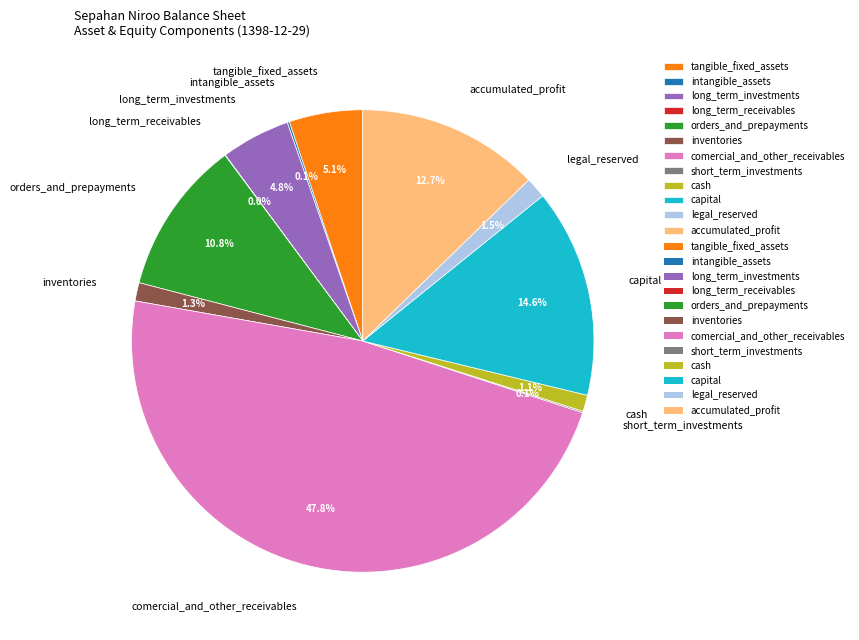

Is there any slice that represents more than half of the pie?

No